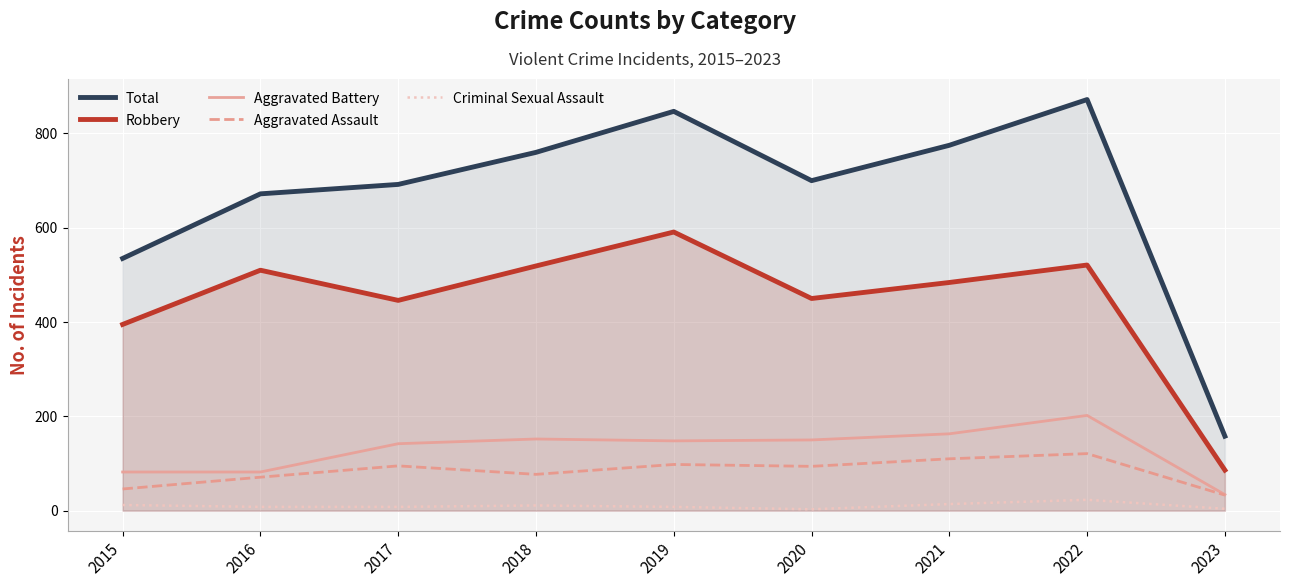

True or false: Robbery and Aggravated Battery intersect in this chart.

False